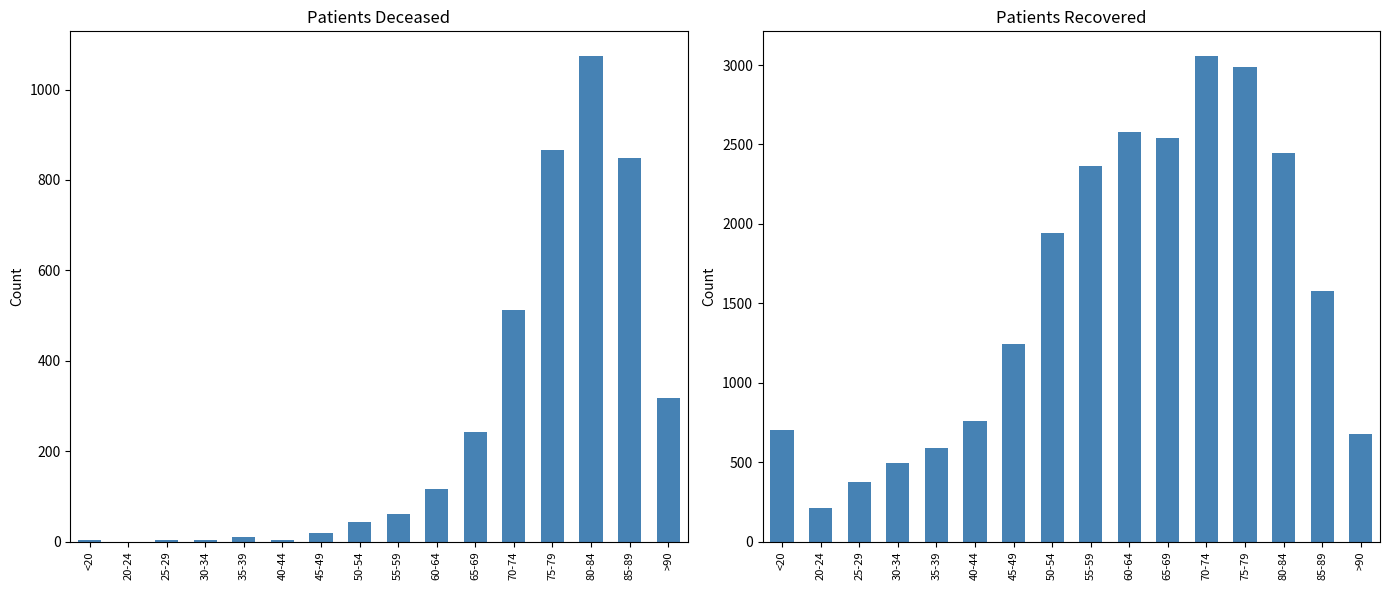

What is the label of the 16th bar from the left?

>90